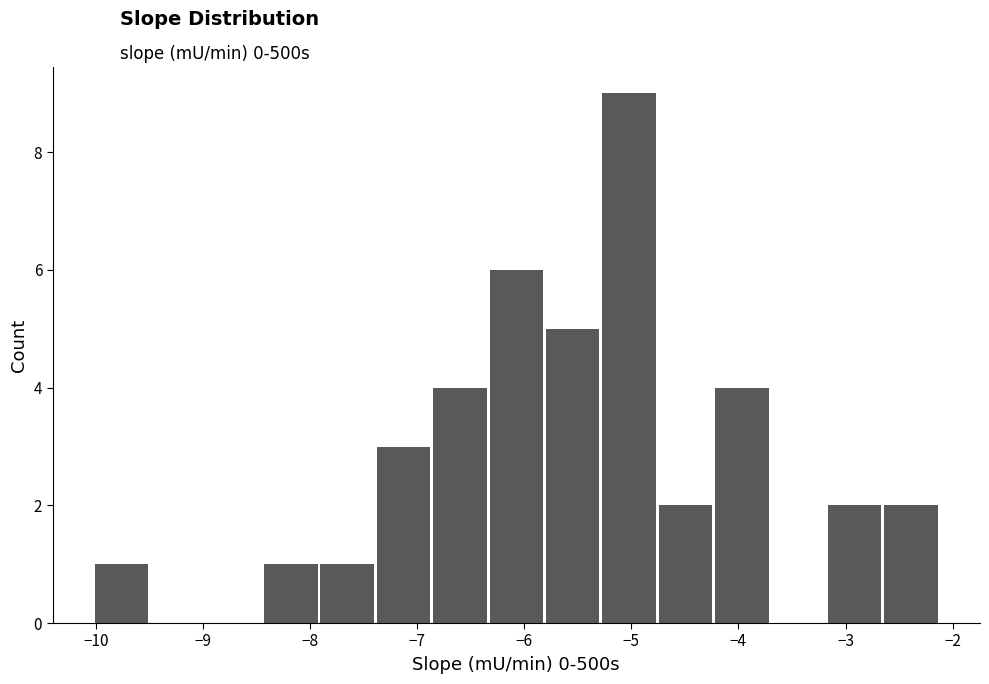

Reading left to right, transcribe this chart: for each bar, give the range it covers on the x-axis and its height. Neither the bar edges nor the heights are printed on the chart, so give them approximately, as read against the axes.

-10.0 to -9.5: 1
-9.5 to -9.0: 0
-9.0 to -8.4: 0
-8.4 to -7.9: 1
-7.9 to -7.4: 1
-7.4 to -6.9: 3
-6.9 to -6.3: 4
-6.3 to -5.8: 6
-5.8 to -5.3: 5
-5.3 to -4.8: 9
-4.8 to -4.2: 2
-4.2 to -3.7: 4
-3.7 to -3.2: 0
-3.2 to -2.7: 2
-2.7 to -2.1: 2